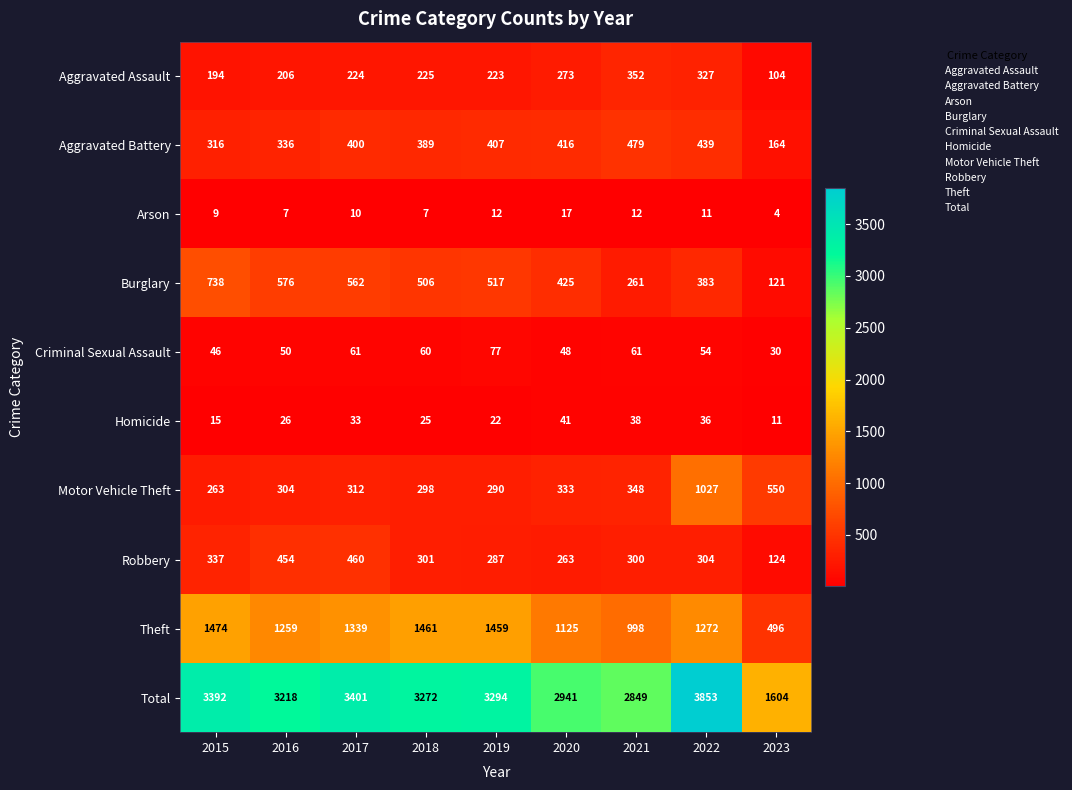

The Arson series shows 7 at 2016. True or false?

True